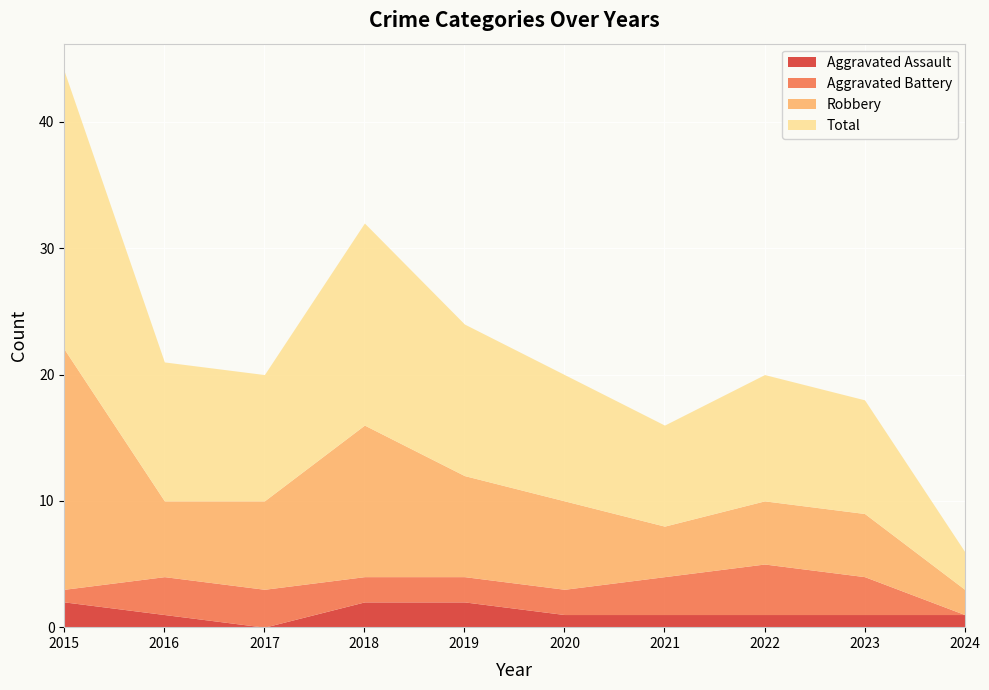

What is the spread (max minus min) of values at 2018?

14